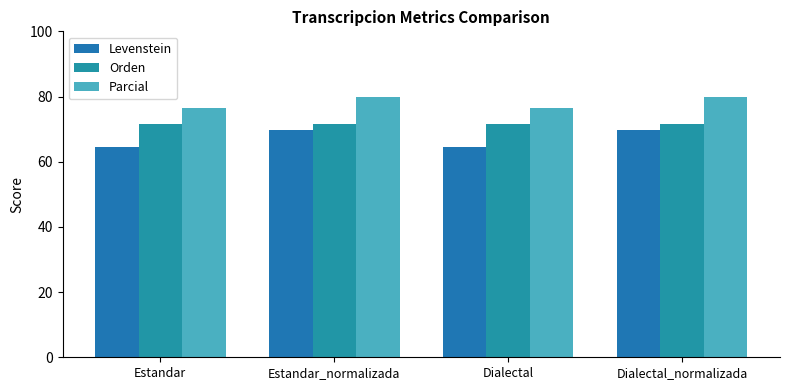

What are all the series names shown in the legend?

Levenstein, Orden, Parcial